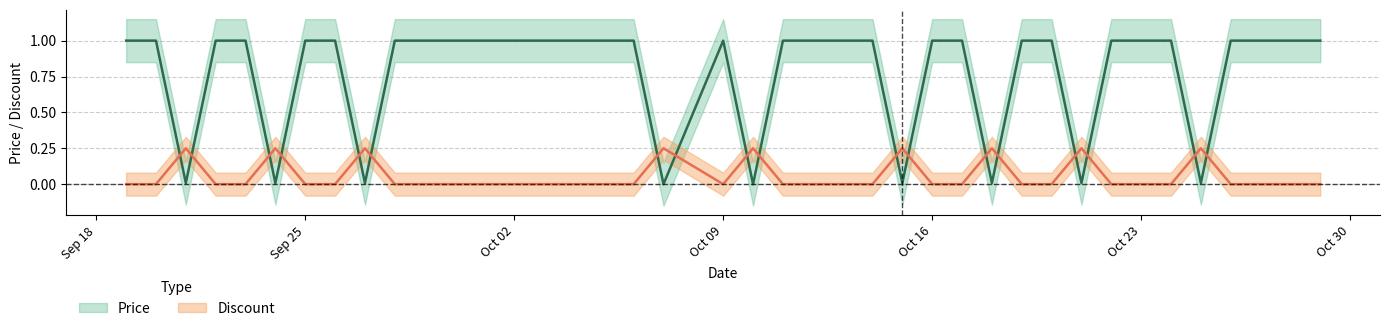

Rank the series by their average value, from highest to lowest.

Price, Discount